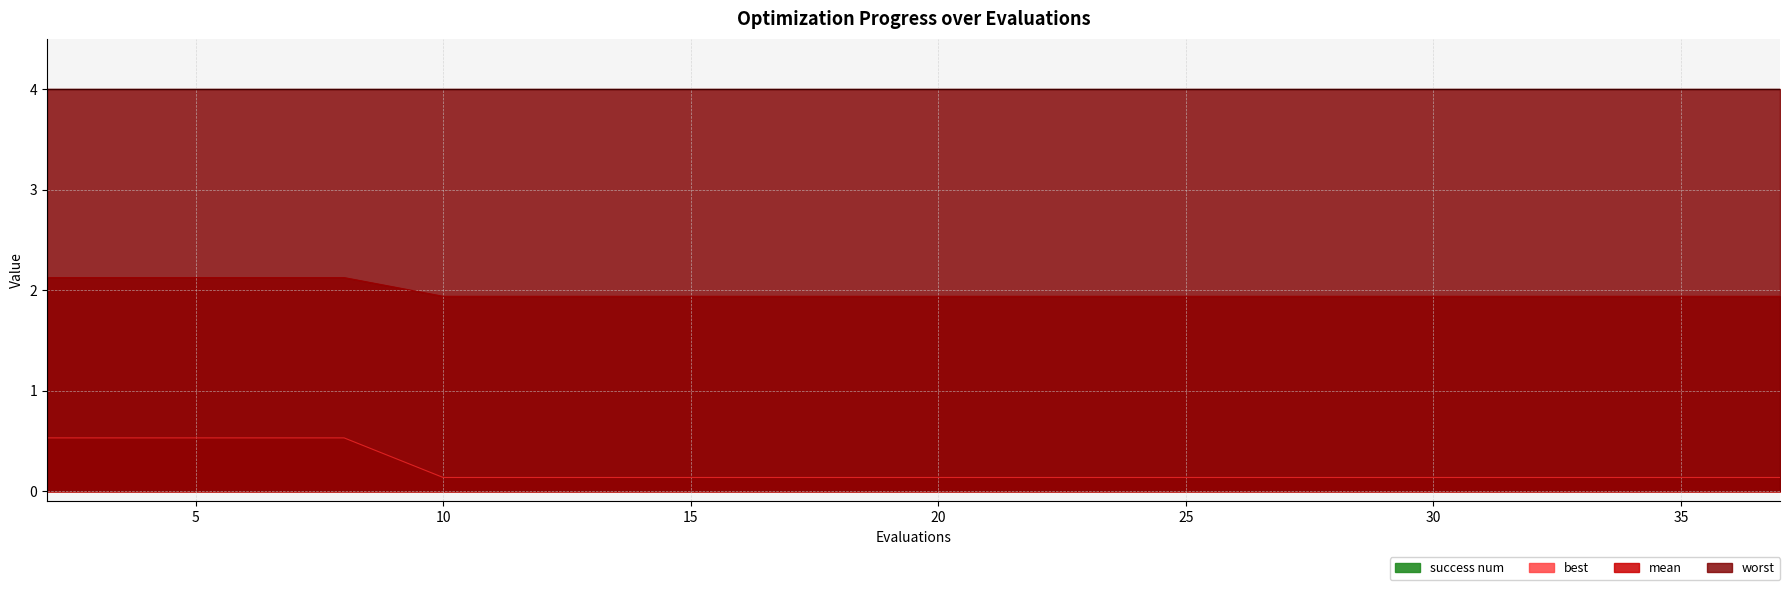

True or false: mean and best cross at least once.

False